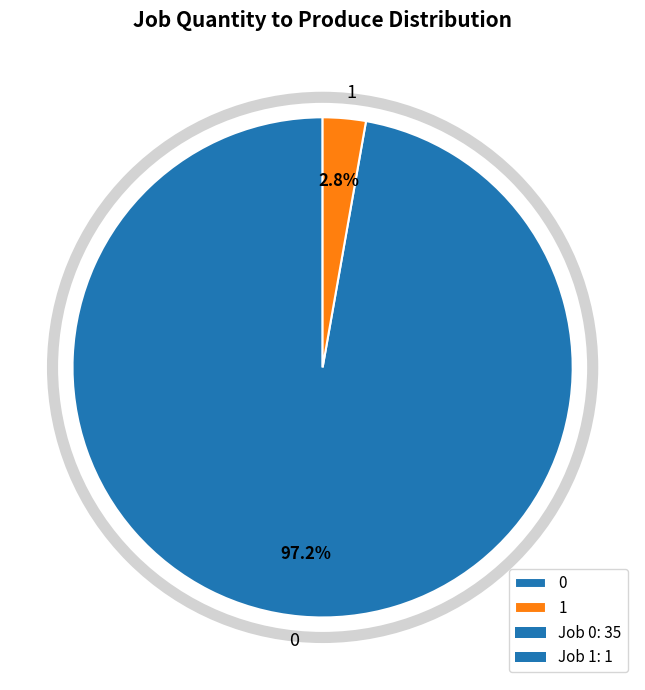

Combined, do 0 and 1 account for over 50%?

Yes